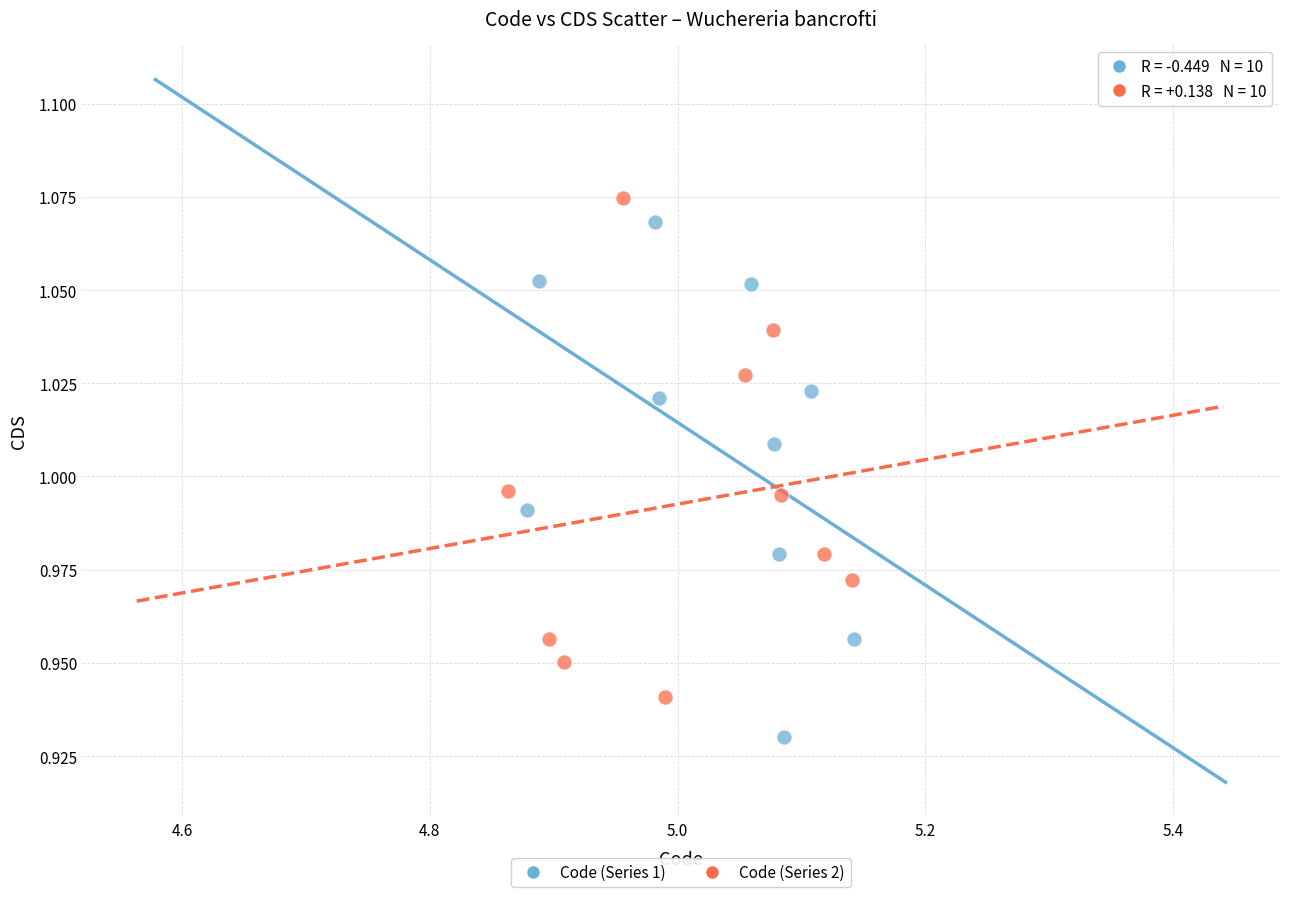

Which series contains the lowest Y value?

Code (Series 1)